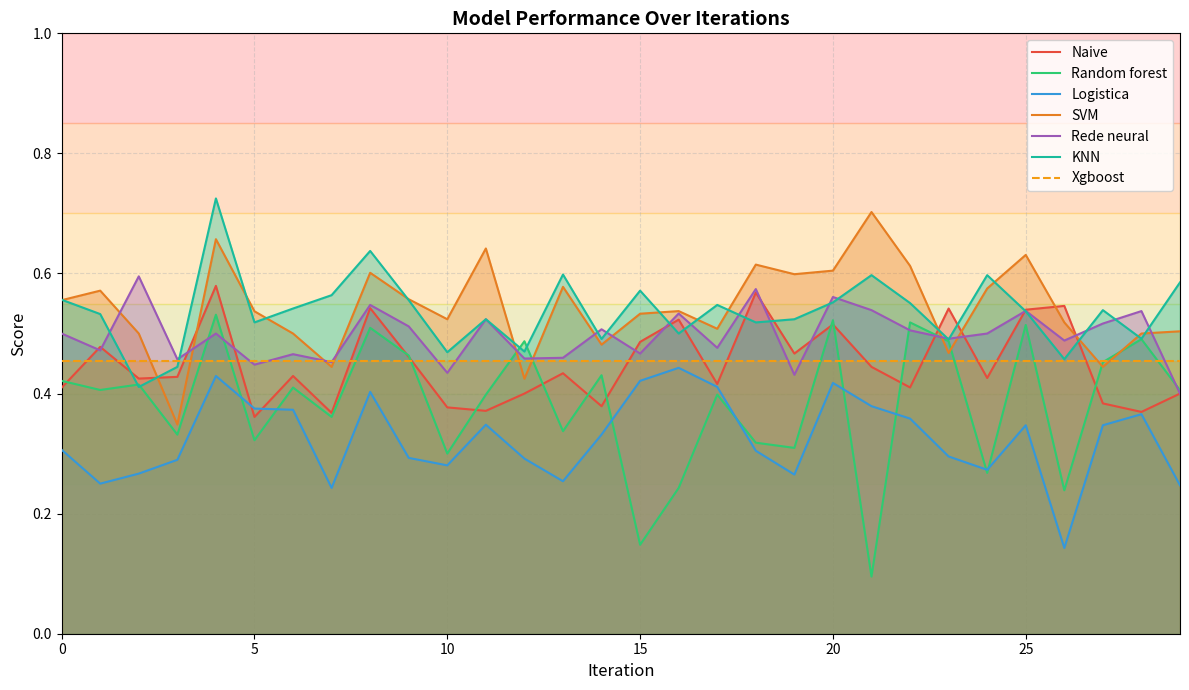

Which series has the widest spread of values?

Random forest